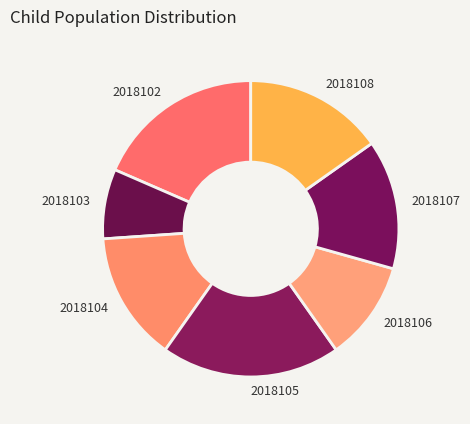

True or false: 2018108 accounts for 2% of the total.

False